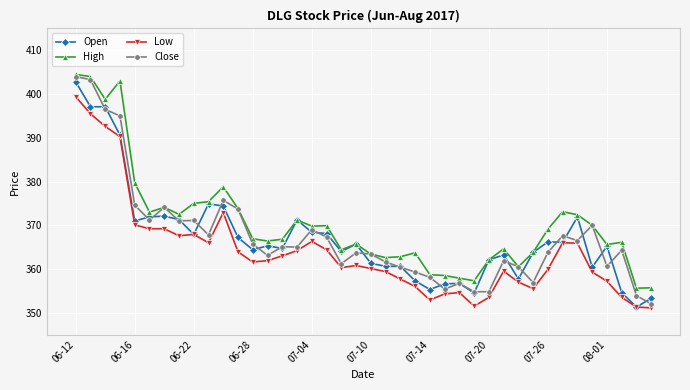

What is the highest value of the Close series?

404.0